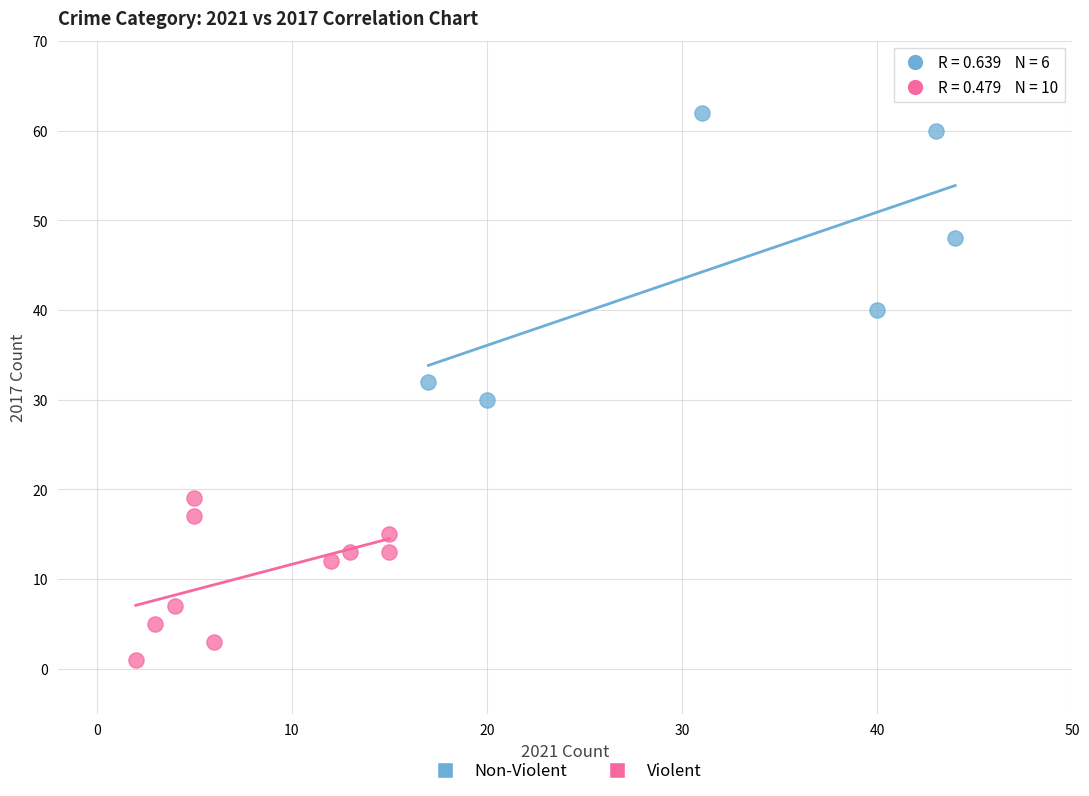

Which series reaches the maximum Y coordinate?

Non-Violent